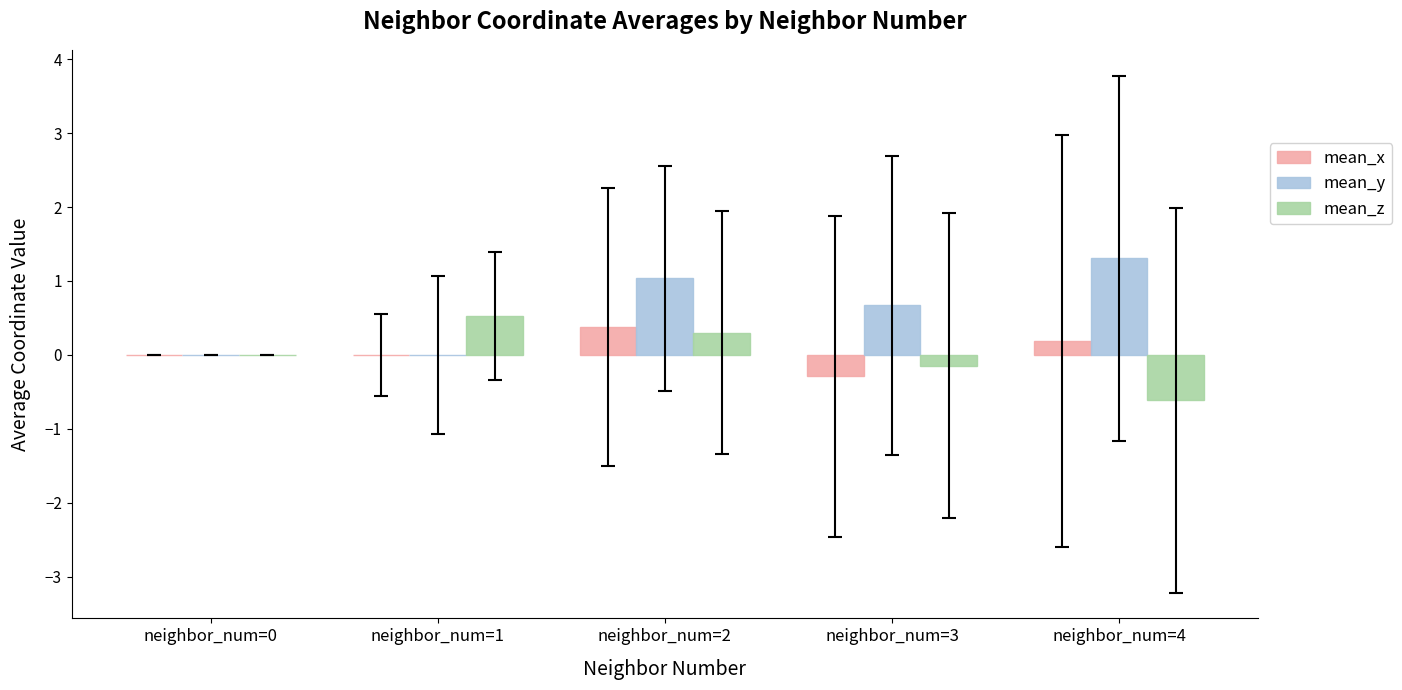

Between neighbor_num=1 and neighbor_num=2, which series saw the biggest shift?

mean_y